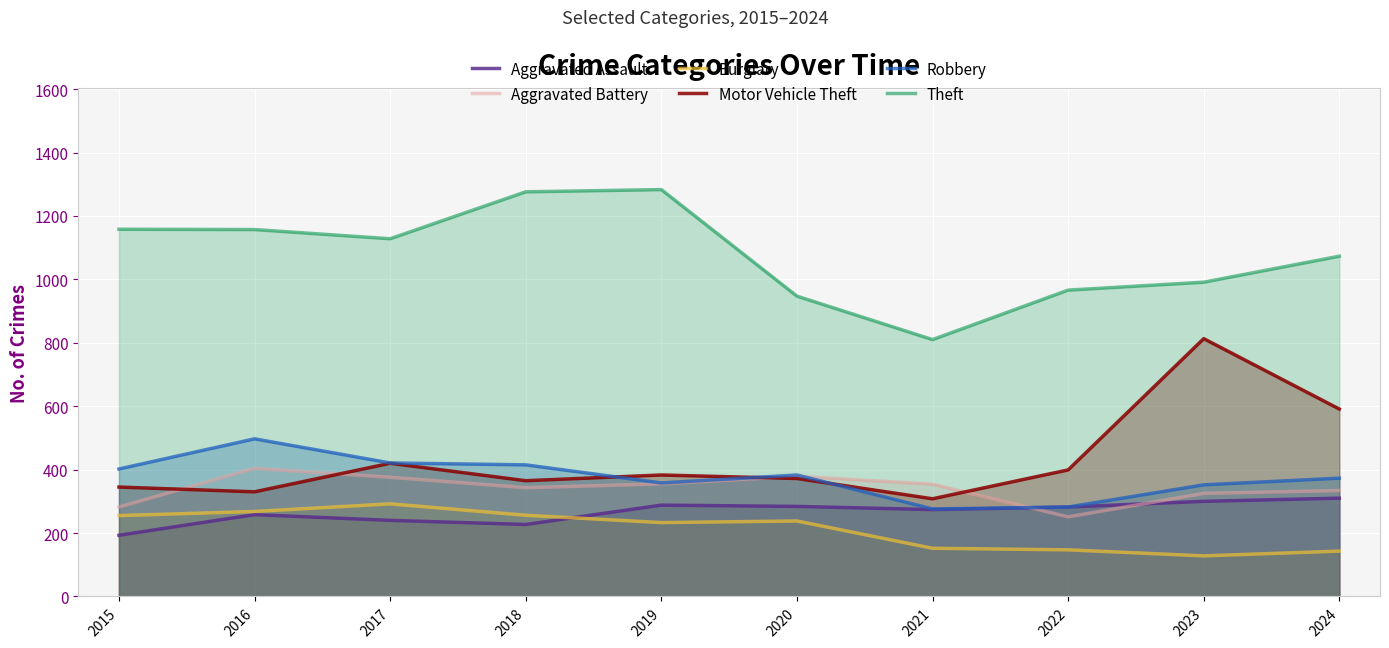

At which category is the sum across all series the highest?

2016